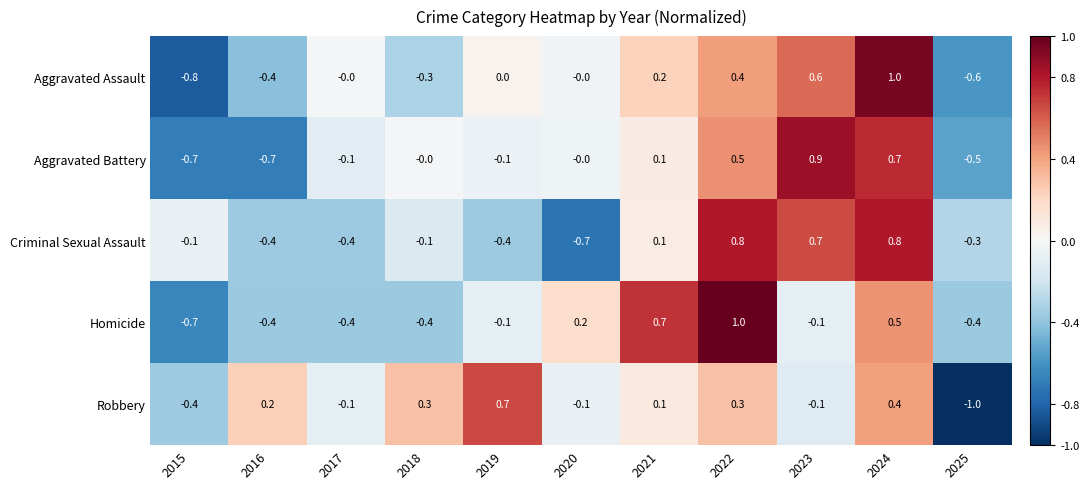

At 2022, list the series in order from smallest to largest.

Robbery, Aggravated Assault, Aggravated Battery, Criminal Sexual Assault, Homicide